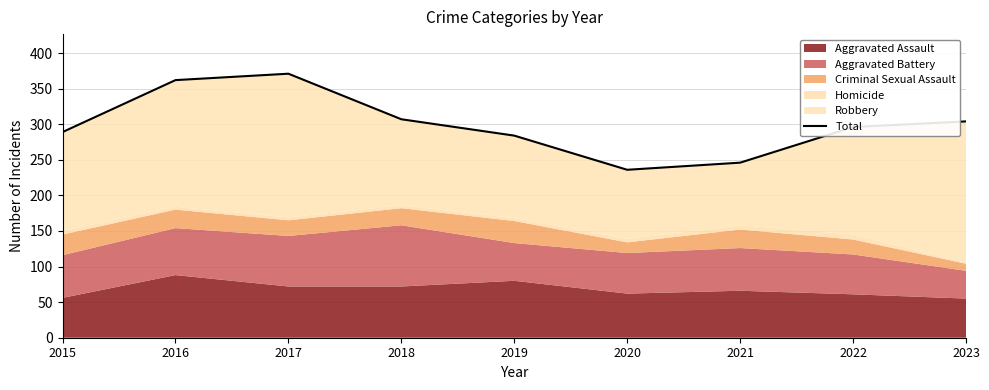

True or false: the data shows 139 at 2021.

False